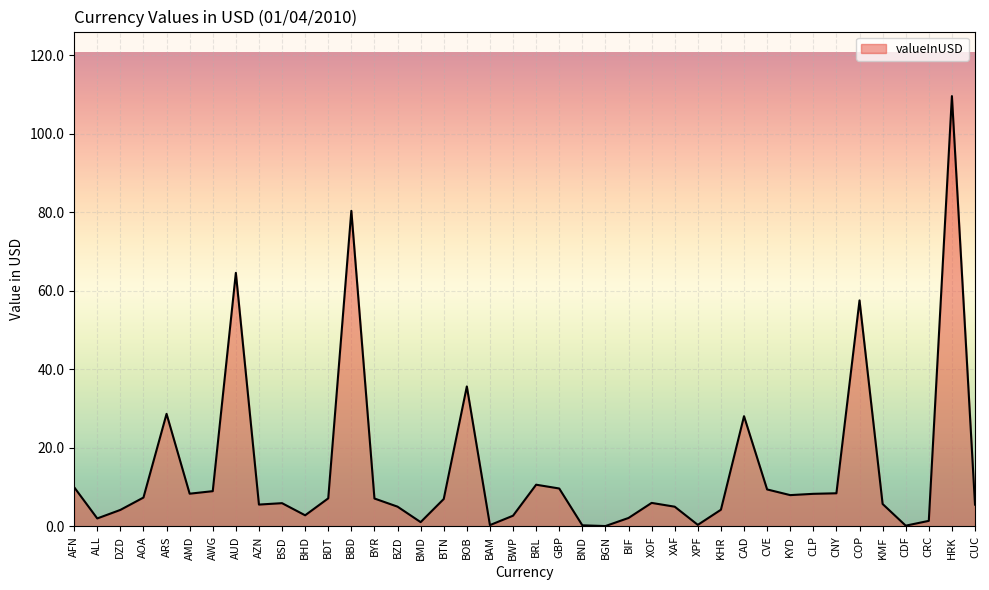

What is the difference between the values at KYD and XAF?

2.9